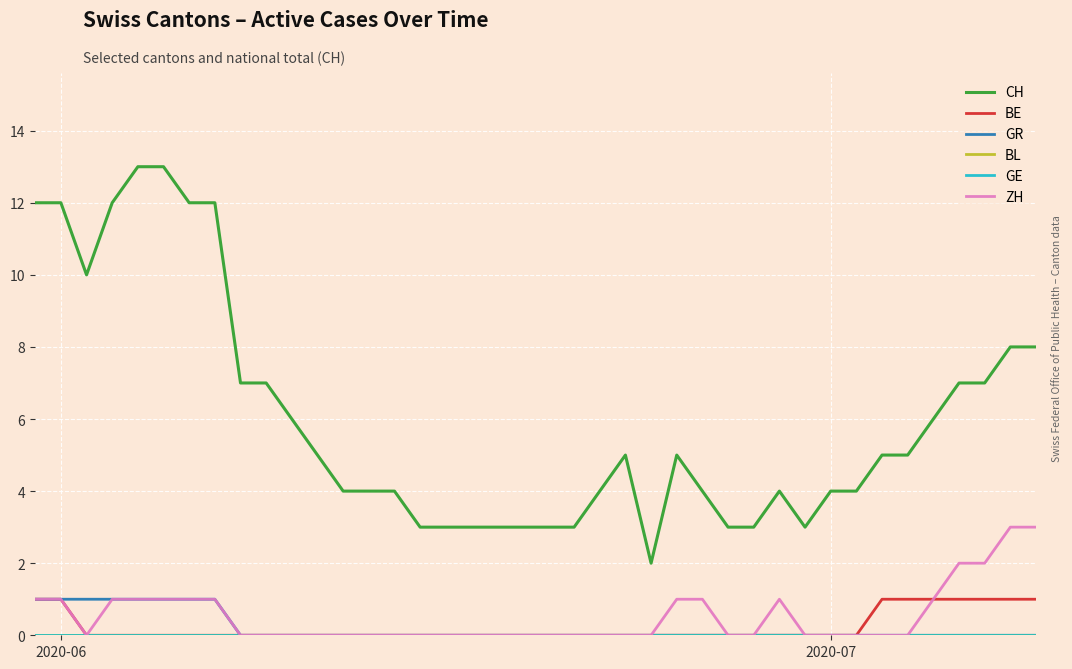

True or false: GE and ZH cross at least once.

False